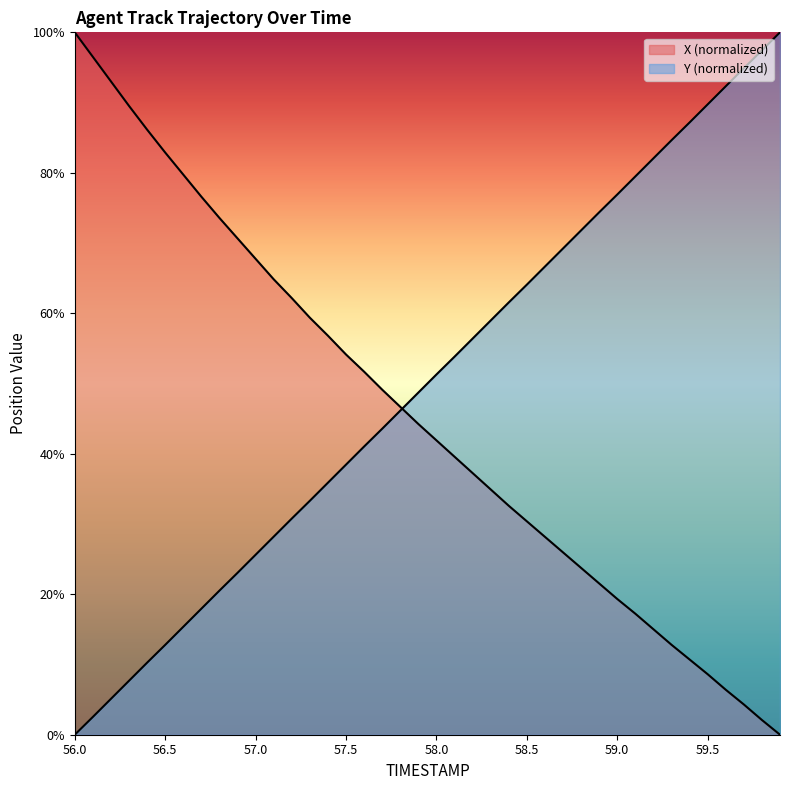

What is the sum of all Y values?

1999.7